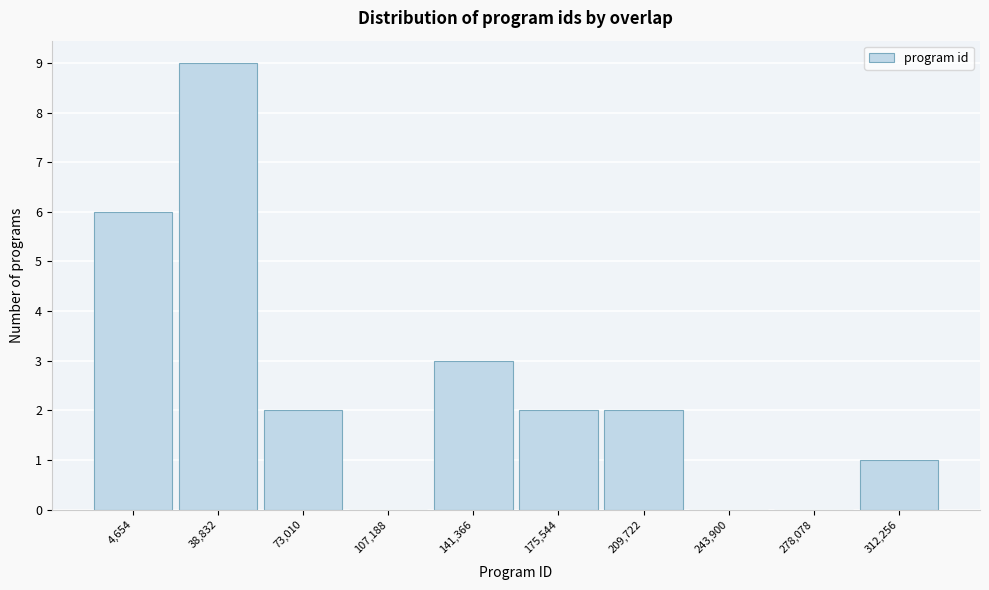

Reading left to right, extract all data points from this chart.

4,654=6	38,832=9	73,010=2	107,188=0	141,366=3	175,544=2	209,722=2	243,900=0	278,078=0	312,256=1